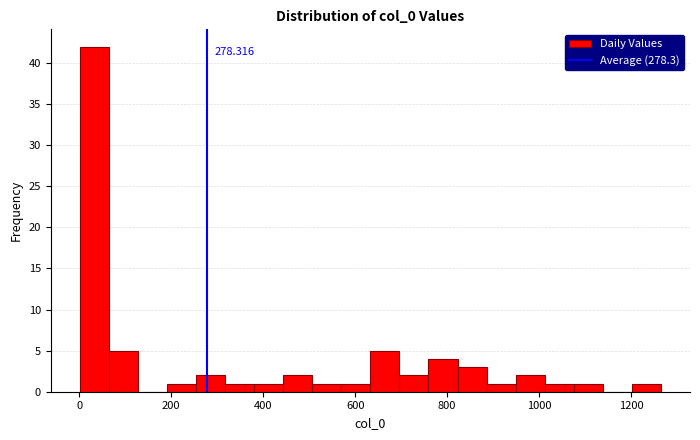

Around what value on the x-axis is the tallest bar? Give the approximate position of its centre, as read against the axis.

40